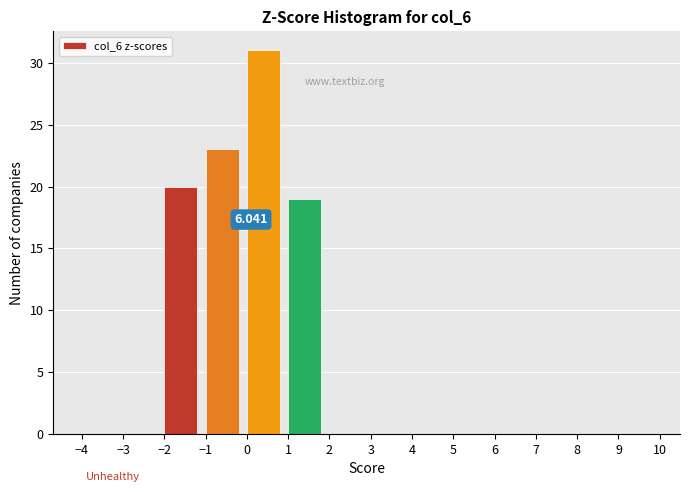

Which range on the x-axis has the tallest bar?

0 to 1